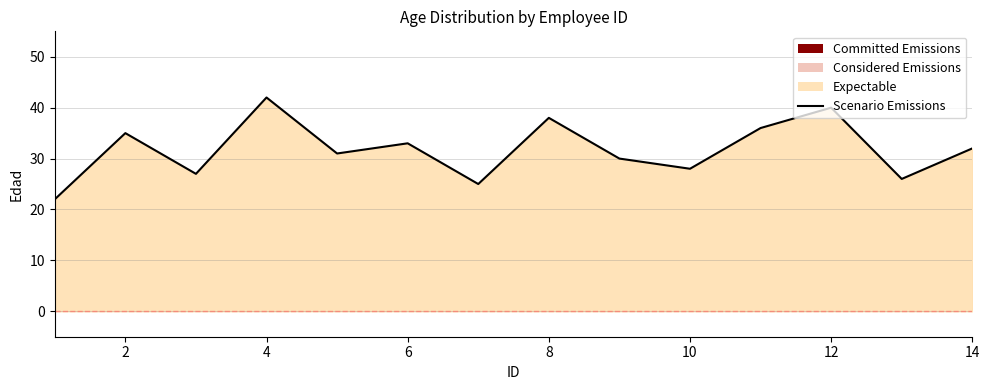

What is the value of the 1st point from the left?

22